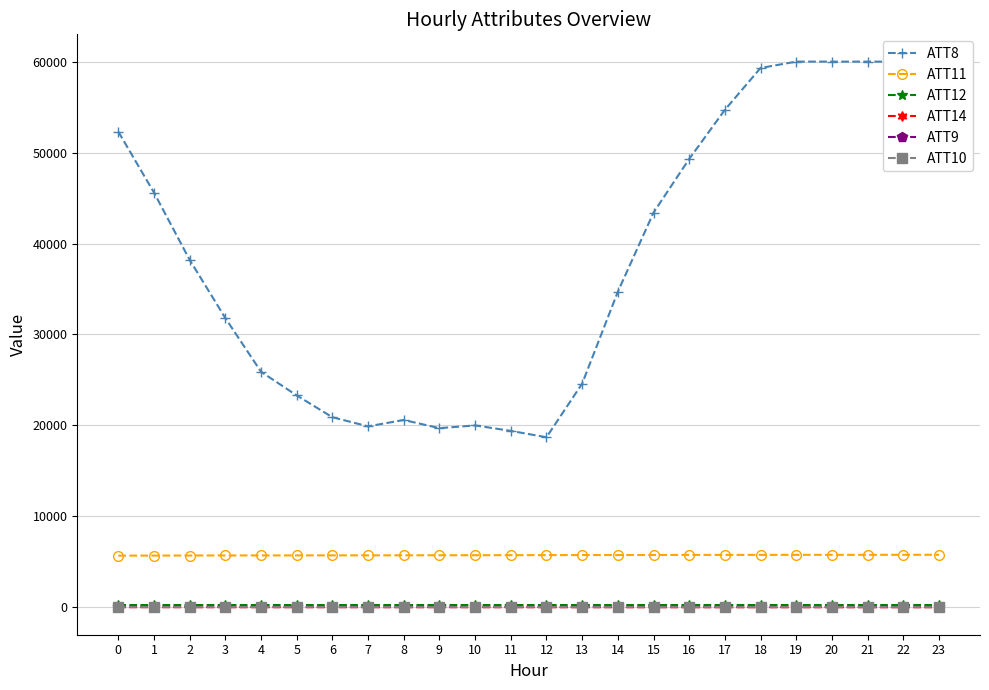

True or false: ATT14 and ATT11 cross at least once.

False